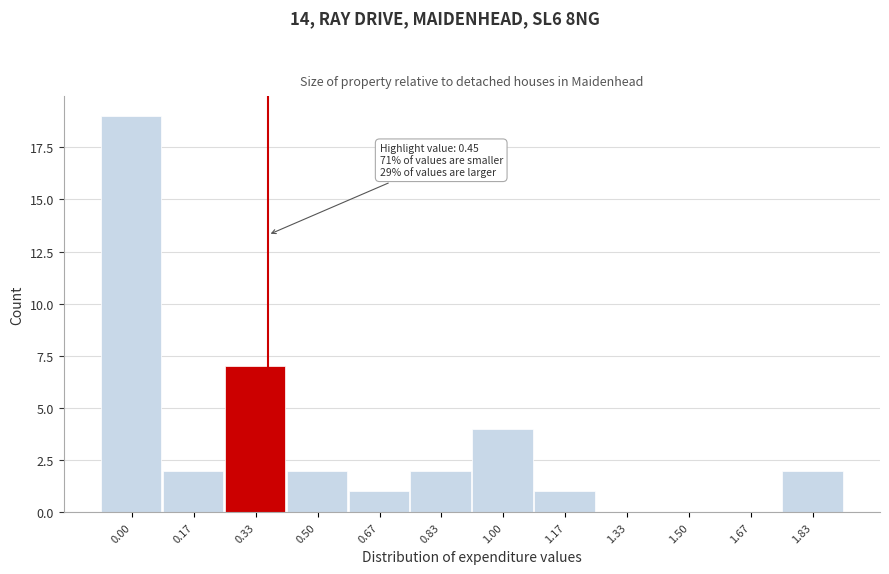

Reading left to right, extract all data points from this chart.

0.00=19	0.17=2	0.33=7	0.50=2	0.67=1	0.83=2	1.00=4	1.17=1	1.33=0	1.50=0	1.67=0	1.83=2